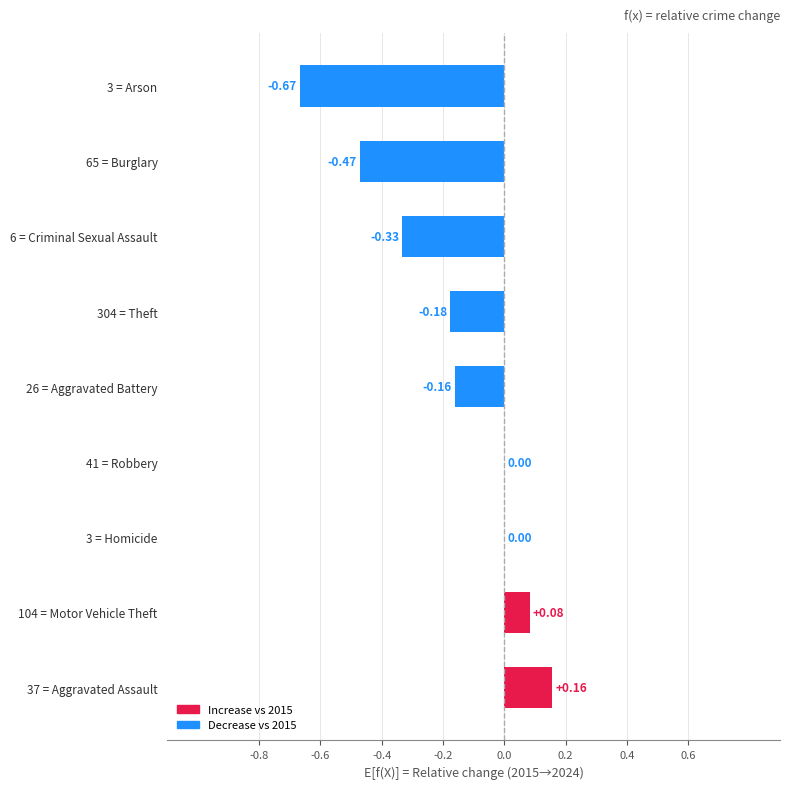

Between 304 = Theft and 6 = Criminal Sexual Assault, which is larger?

304 = Theft